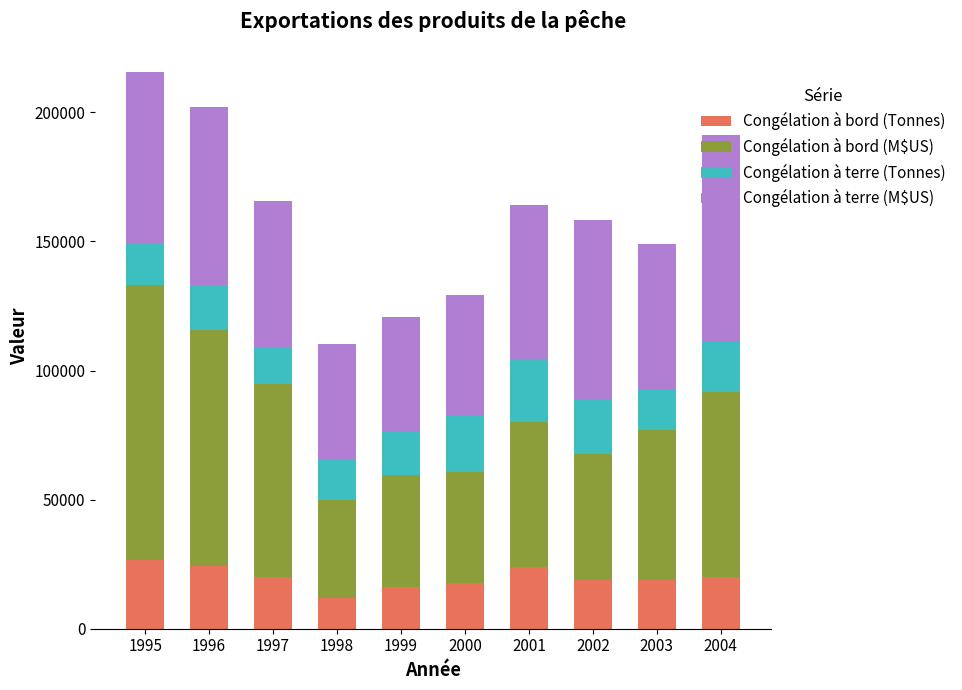

What is the lowest value of the Congélation à bord (Tonnes) series?

11834